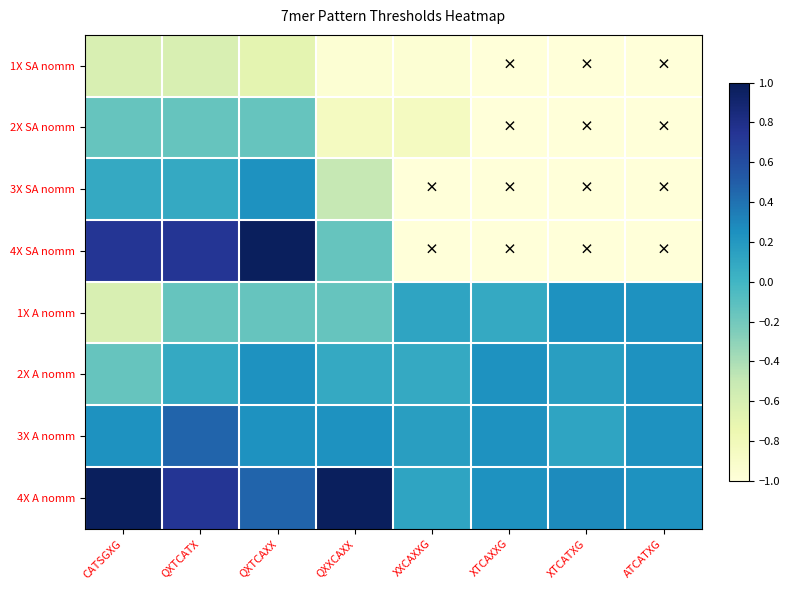

Rank the series by their maximum value, from lowest to highest.

1X SA nomm, 2X SA nomm, 3X SA nomm, 1X A nomm, 2X A nomm, 3X A nomm, 4X SA nomm, 4X A nomm